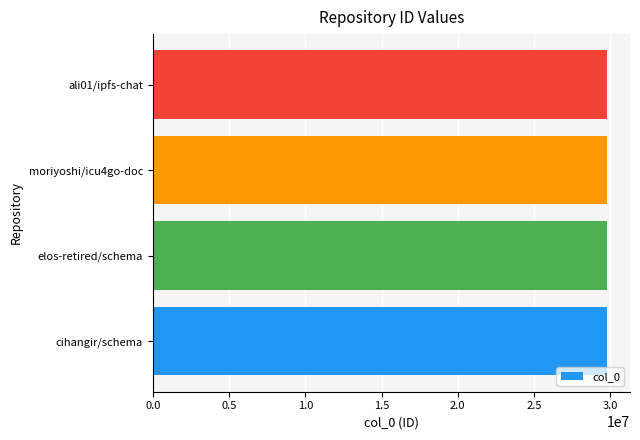

How many data points does each series have?

4